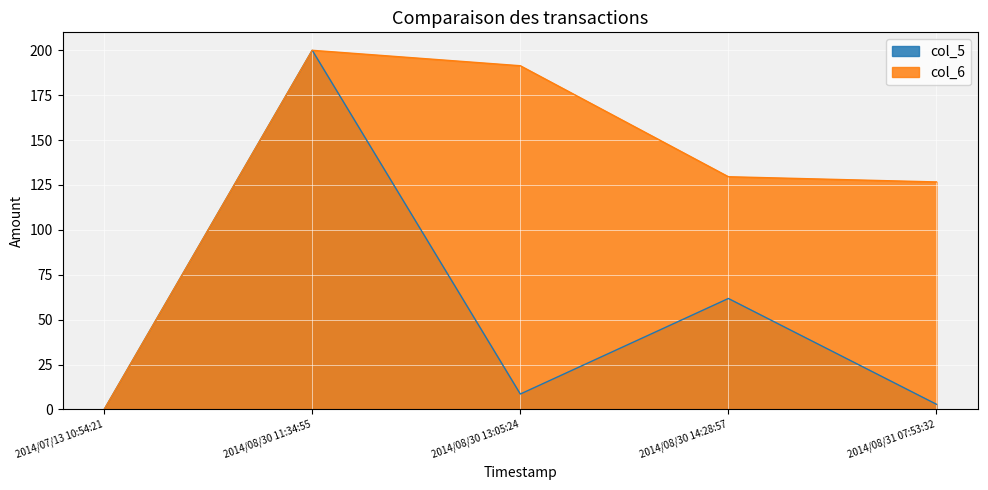

At which category does col_6 reach its first local peak?

2014/08/30 11:34:55